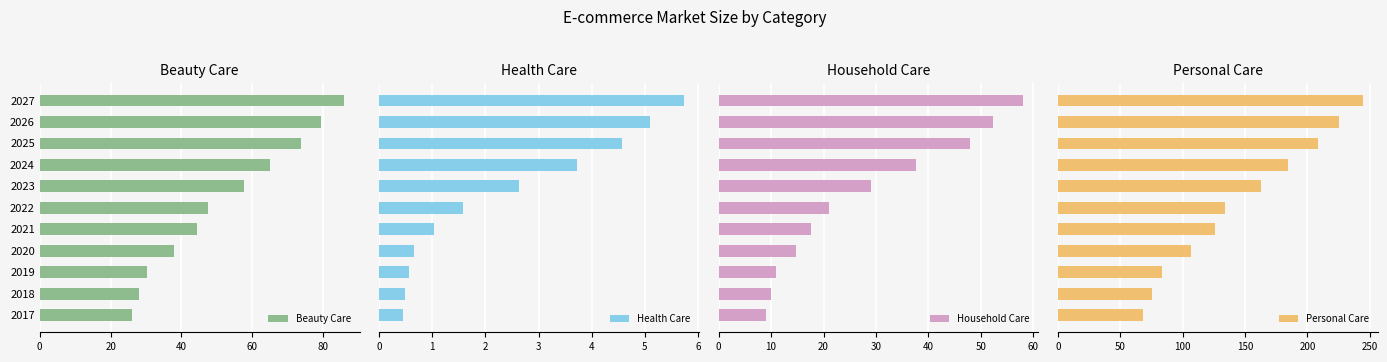

At how many categories does at least one series exceed 236?

1